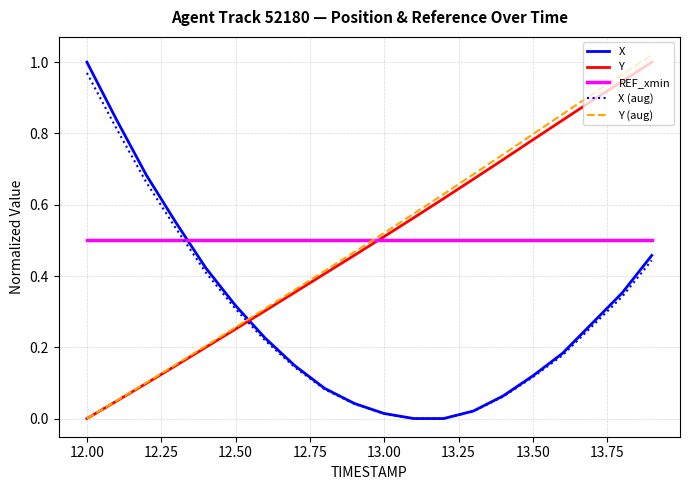

Which series ends up on top after the final intersection of Y (aug) and X (aug)?

Y (aug)